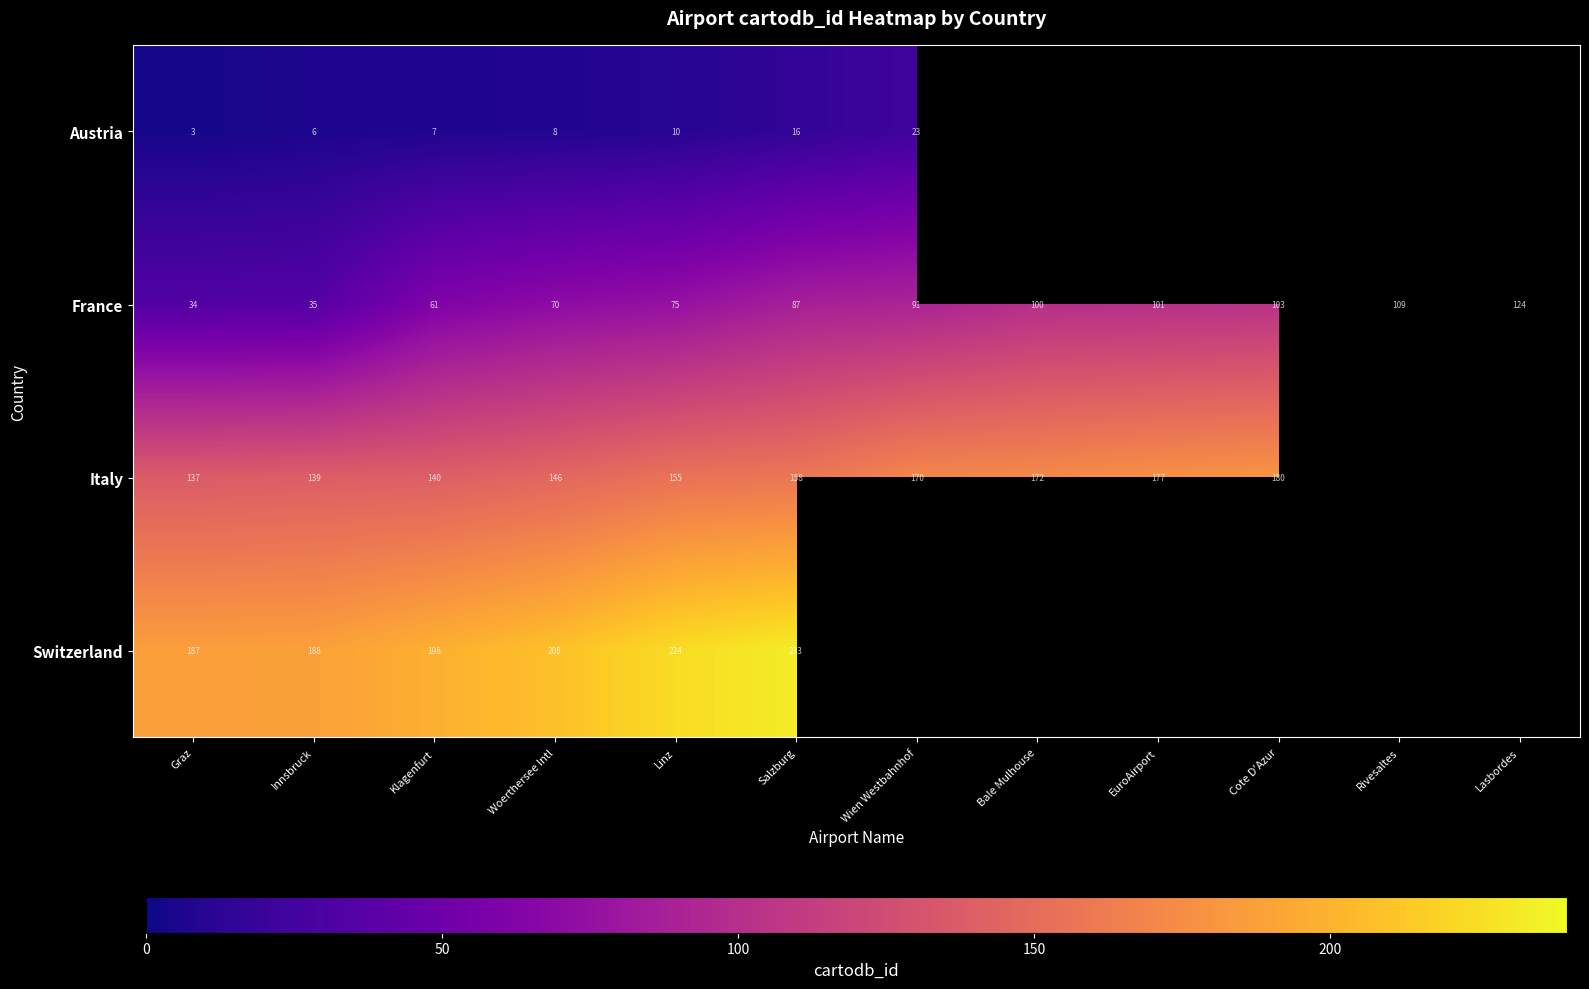

What is the spread (max minus min) of values at Linz?

214